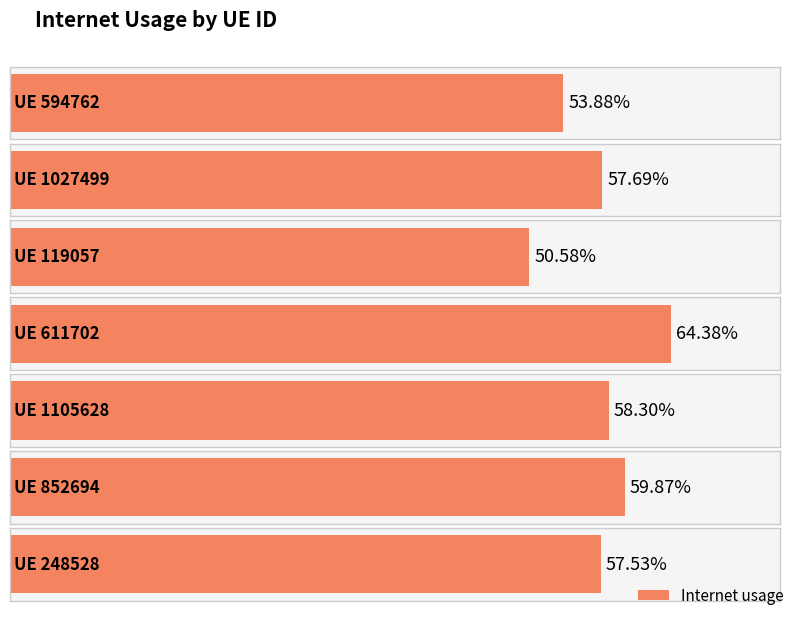

Between 594762 and 1105628, which is larger?

1105628